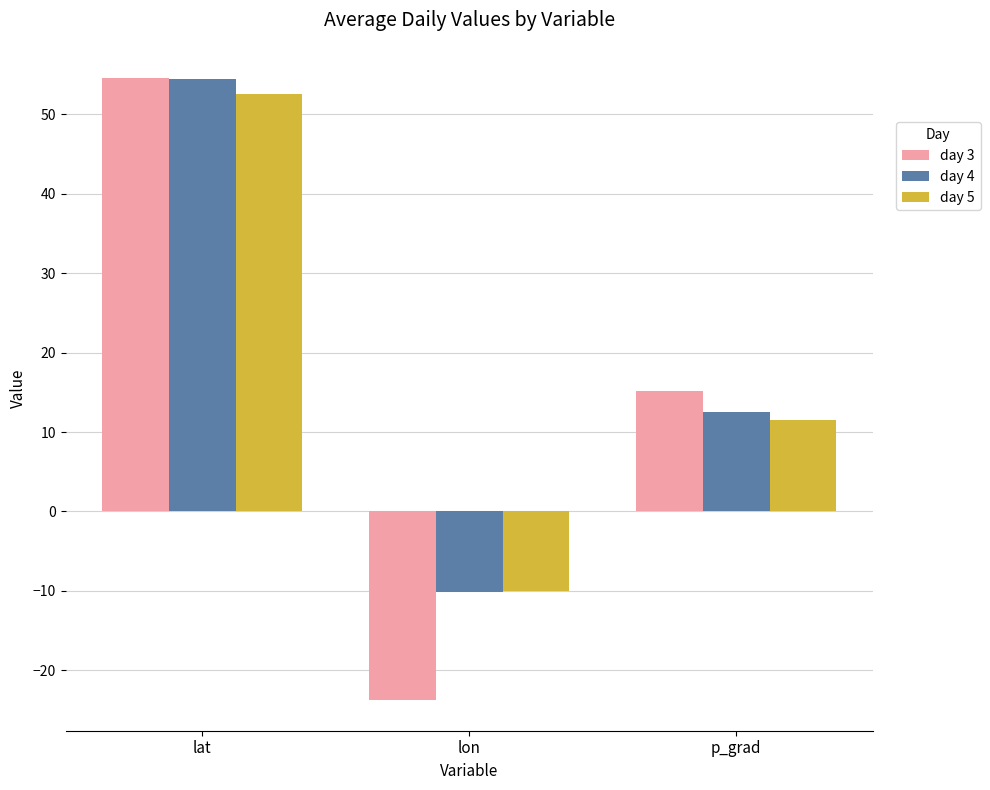

Count the number of categories in the chart.

3